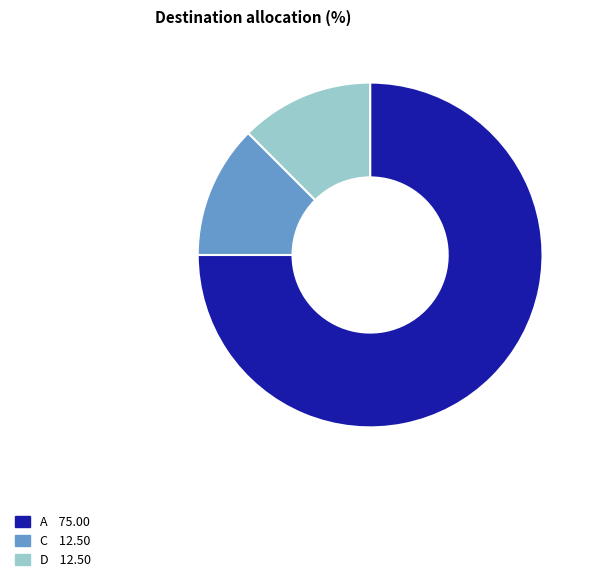

Is there a majority slice in this chart?

Yes